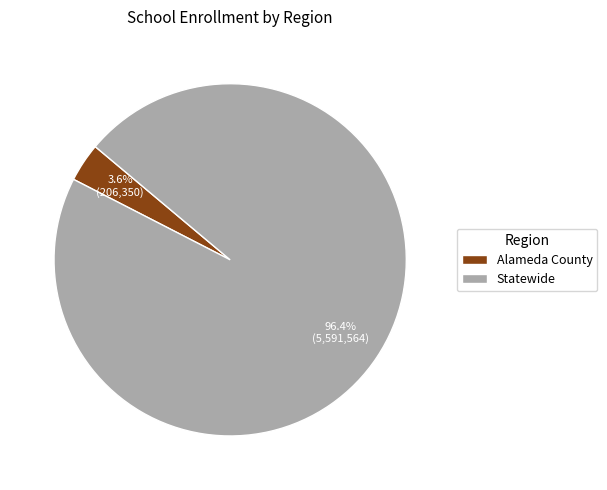

Which category accounts for the majority?

Statewide